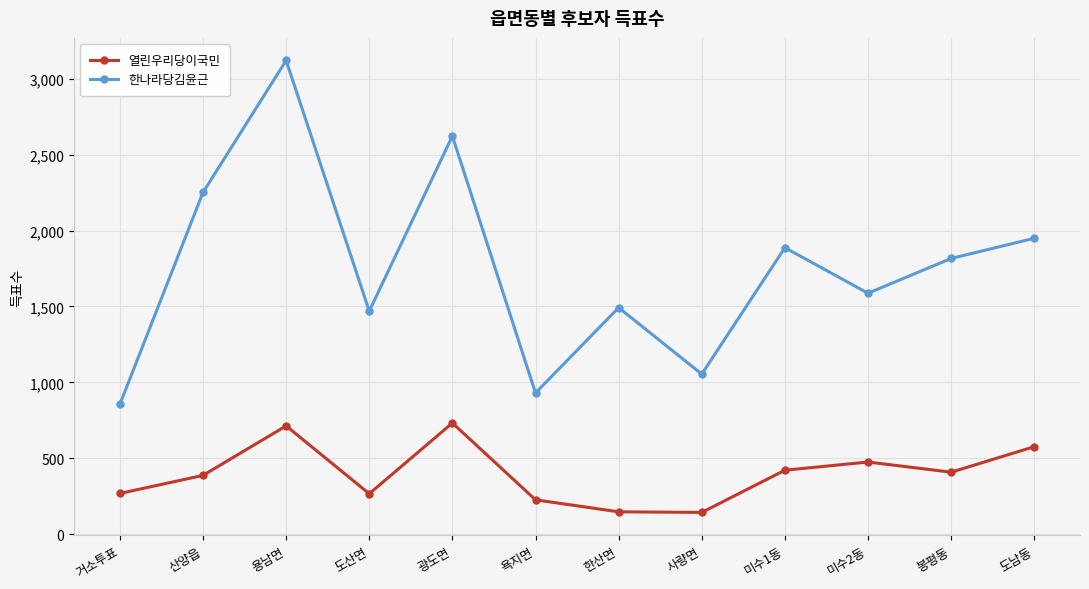

What is the smallest value displayed?

143